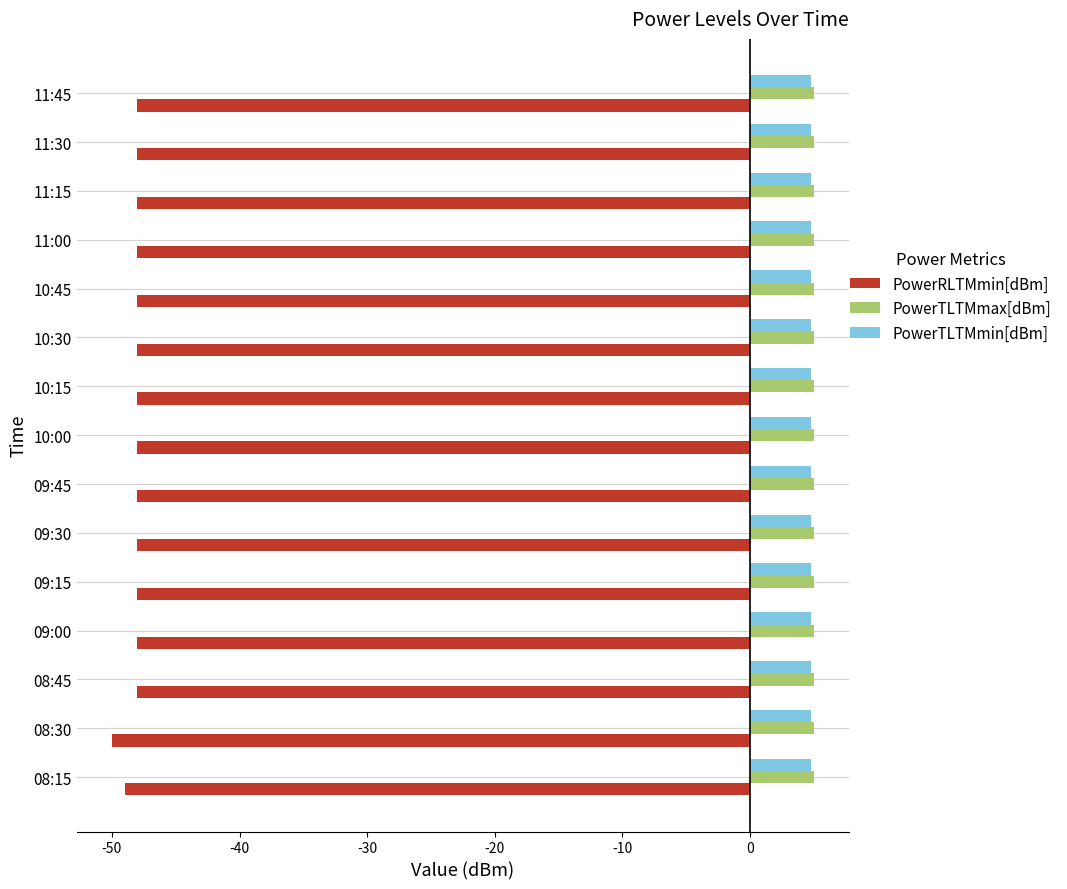

What is the total value across all series at 11:15?

-38.2